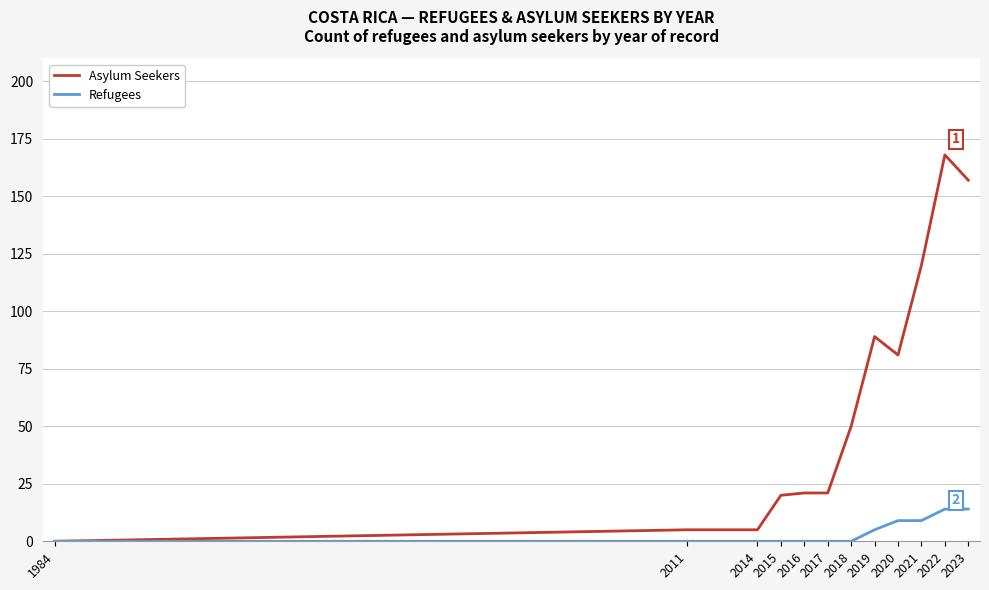

What is the spread (max minus min) of values at 2019?

84